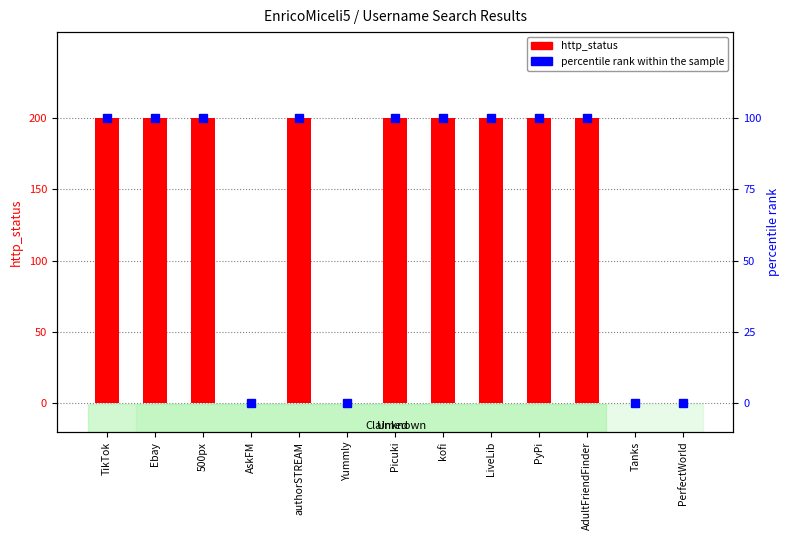

At how many categories does at least one series exceed 151?

9